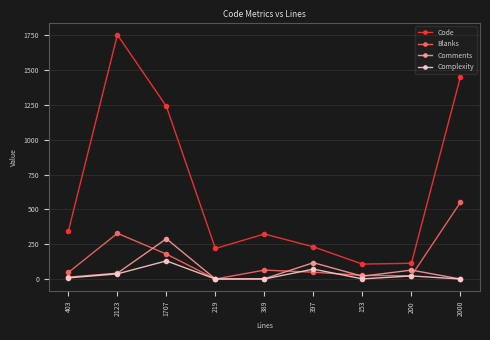

List the series in order of their peak value, highest first.

Code, Blanks, Comments, Complexity